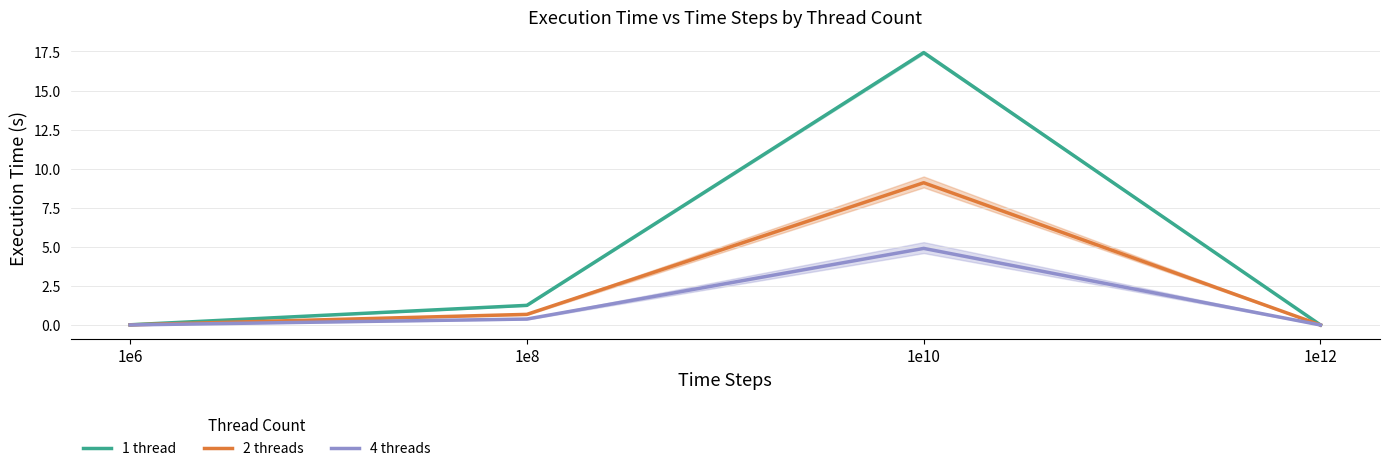

At which category does the chart reach its peak across all series?

1e10